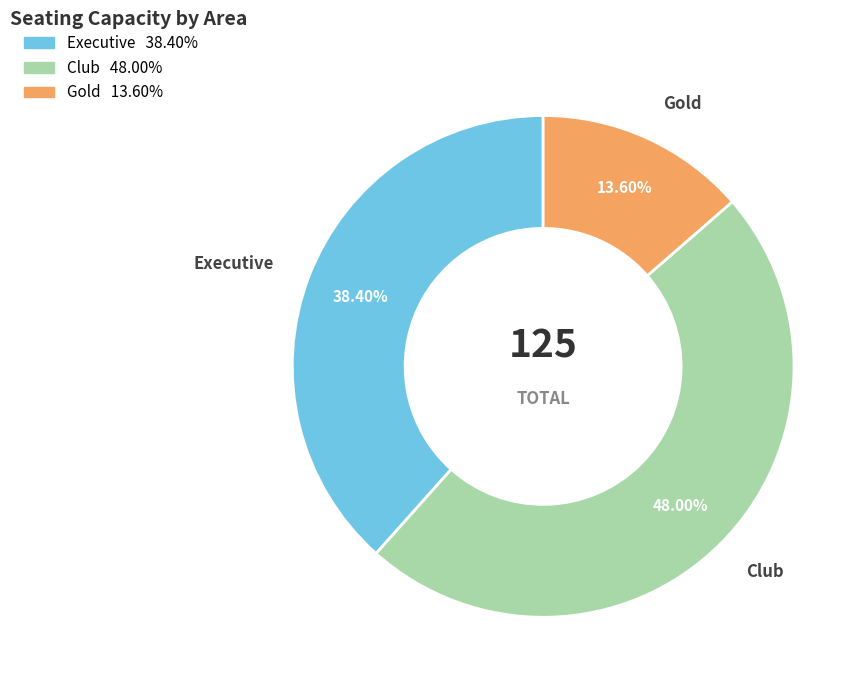

Which slice is the largest?

Club